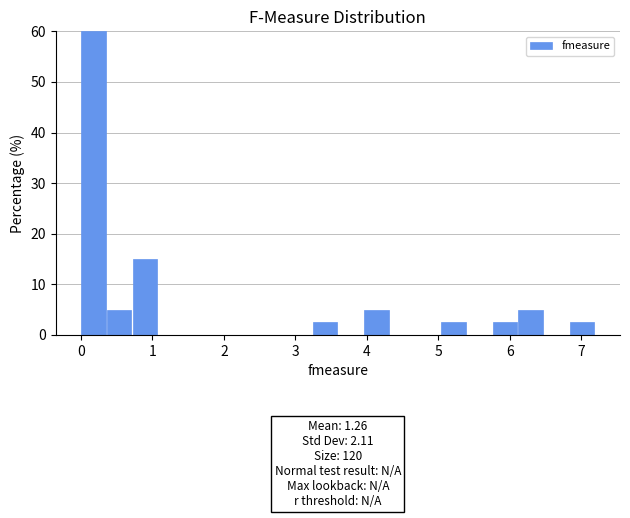

Around what value on the x-axis is the tallest bar? Give the approximate position of its centre, as read against the axis.

0.2